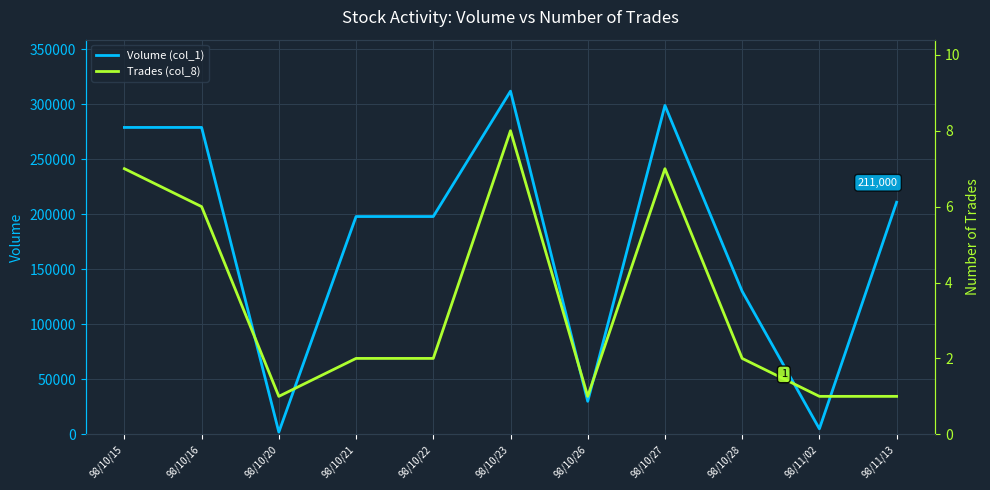

Where is Trades (col_8) nearest to the value 4?

98/10/16